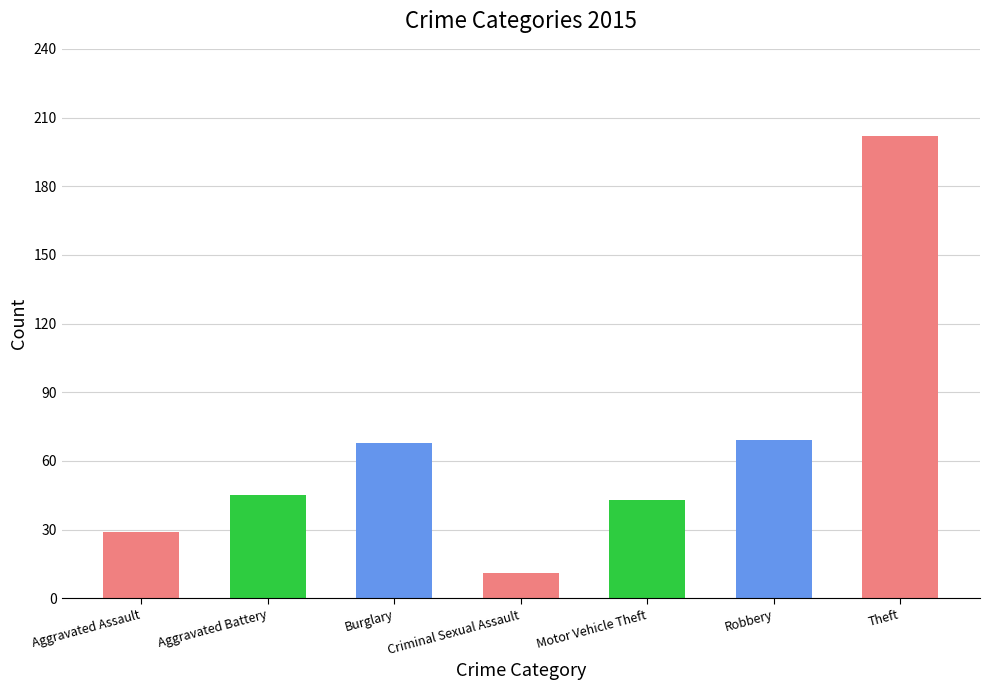

What is the difference between the second highest and second lowest values?

40